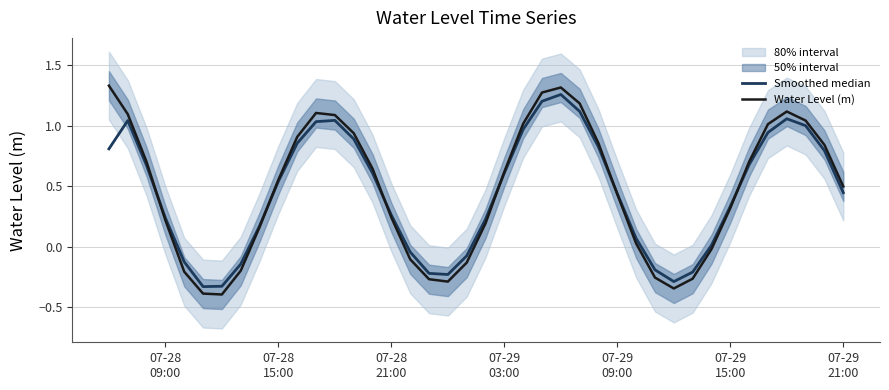

What is the minimum value shown in the chart?

-0.4